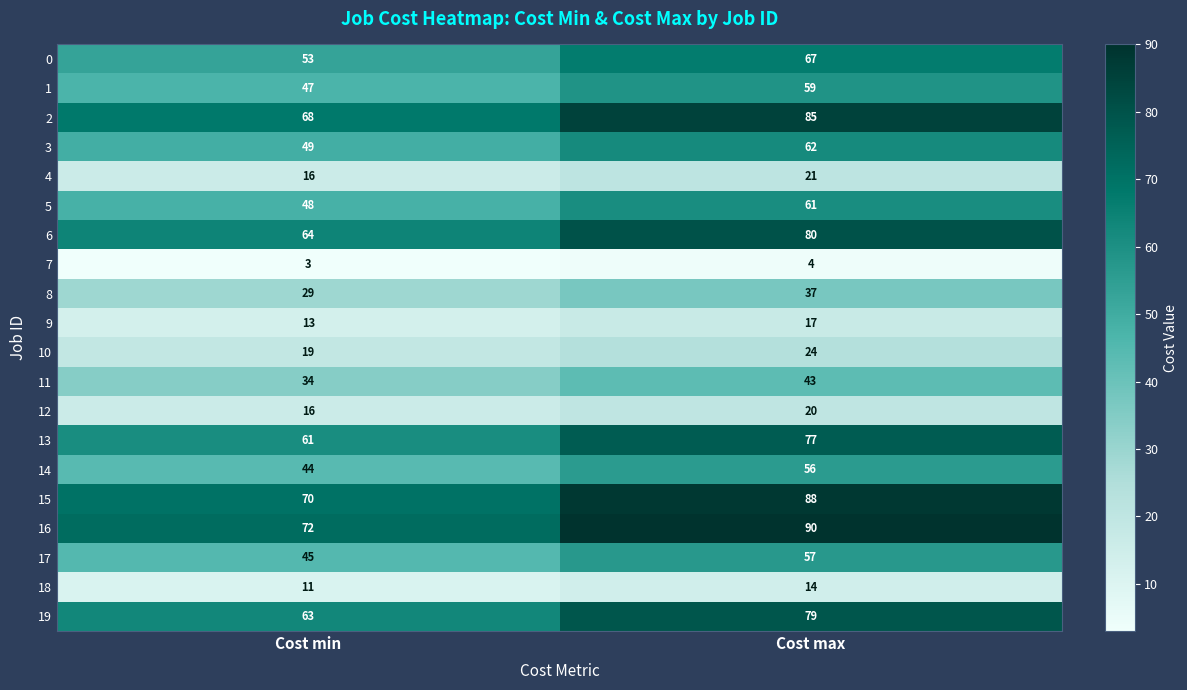

Where is 16 nearest to the value 81?

Cost min